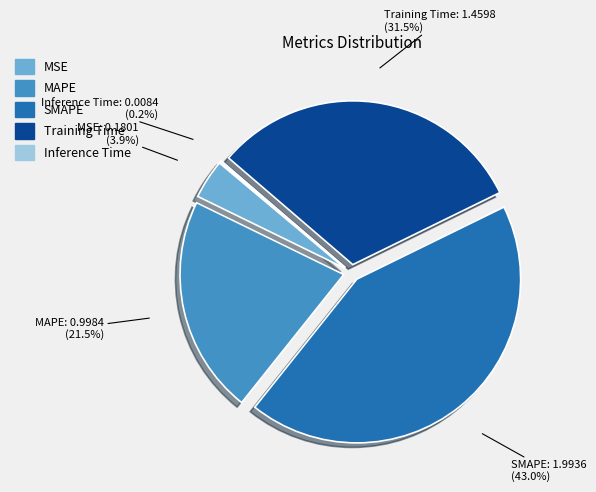

Is it true that MAPE is 34% of the pie?

False